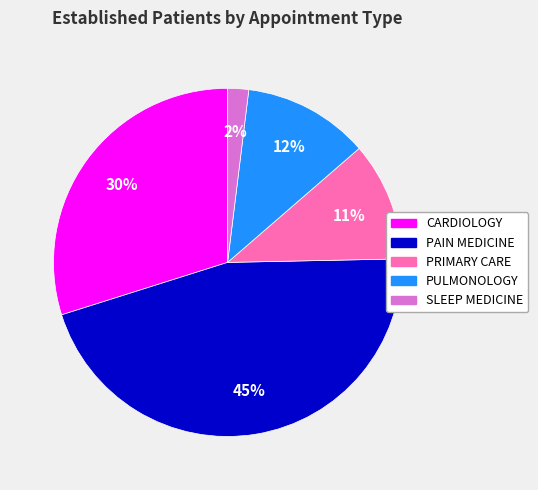

Does PULMONOLOGY represent more than half of the total?

No